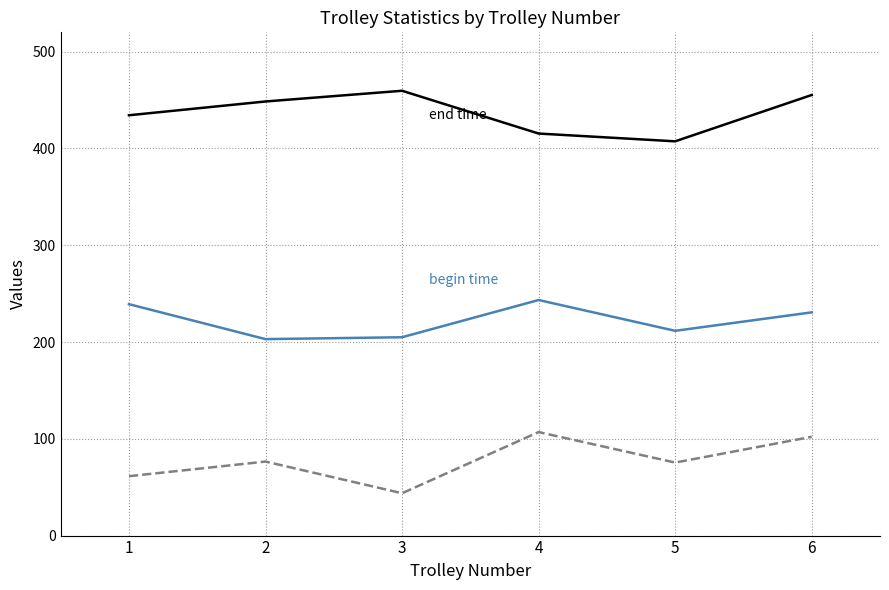

What is the maximum value shown in the chart?

459.6